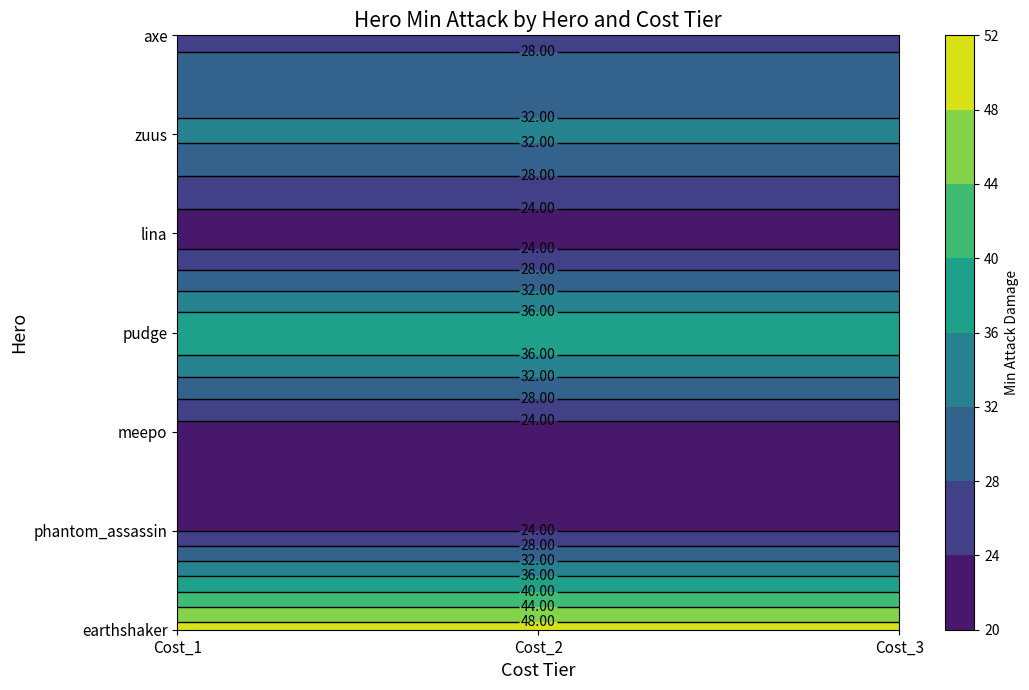

Where is axe nearest to the value 27?

Cost_1